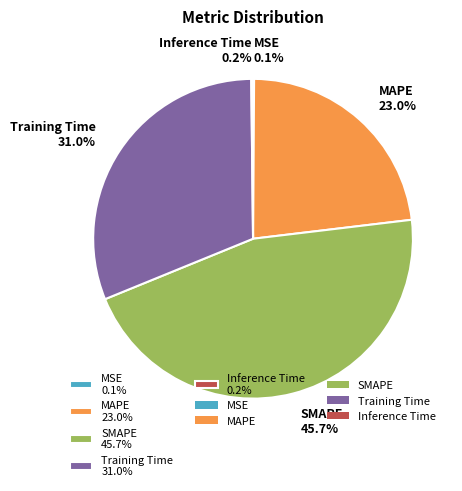

Does any single category account for the majority?

No